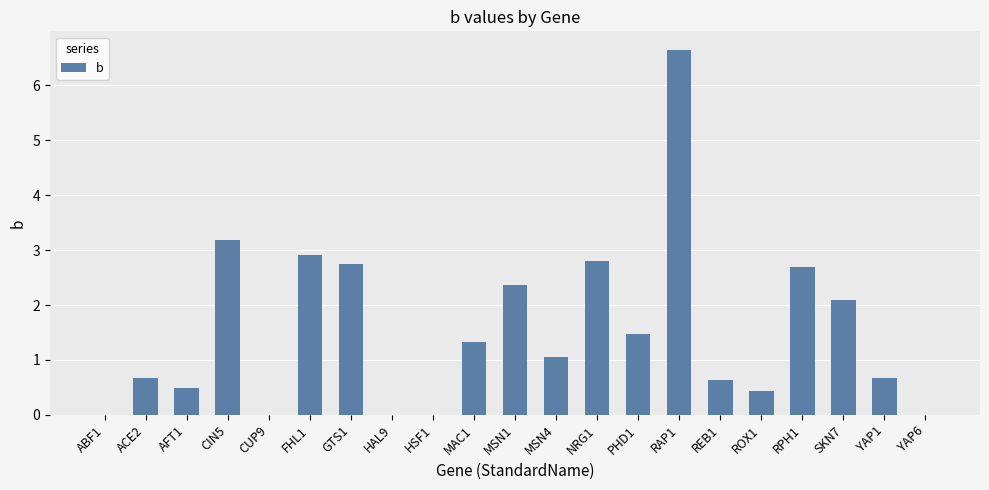

True or false: the data shows 2.7 at RPH1.

True